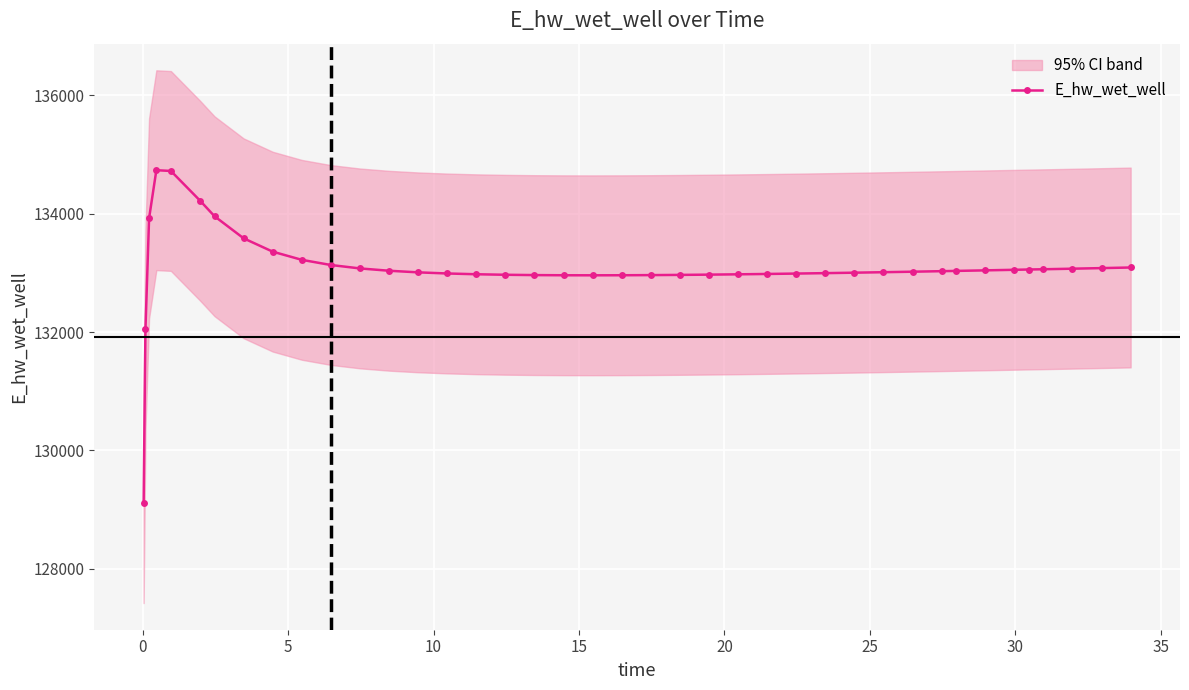

What is the maximum value for E_hw_wet_well?

134733.7